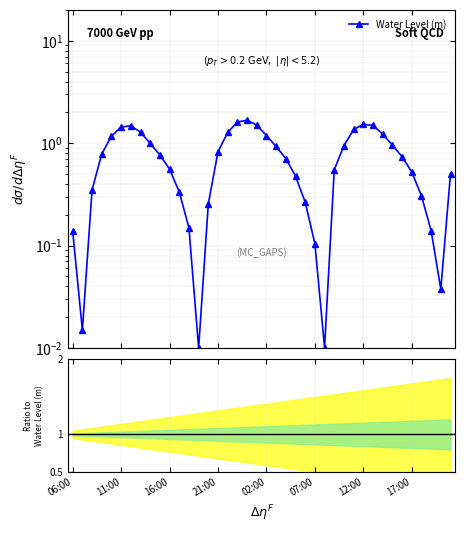

Reading left to right, what are all the values shown in this chart?

0.1	0.0	0.3	0.8	1.2	1.4	1.5	1.3	1.0	0.8	0.6	0.3	0.1	0.0	0.3	0.8	1.3	1.6	1.7	1.5	1.2	0.9	0.7	0.5	0.3	0.1	0.0	0.5	0.9	1.4	1.5	1.5	1.2	1.0	0.7	0.5	0.3	0.1	0.0	0.5